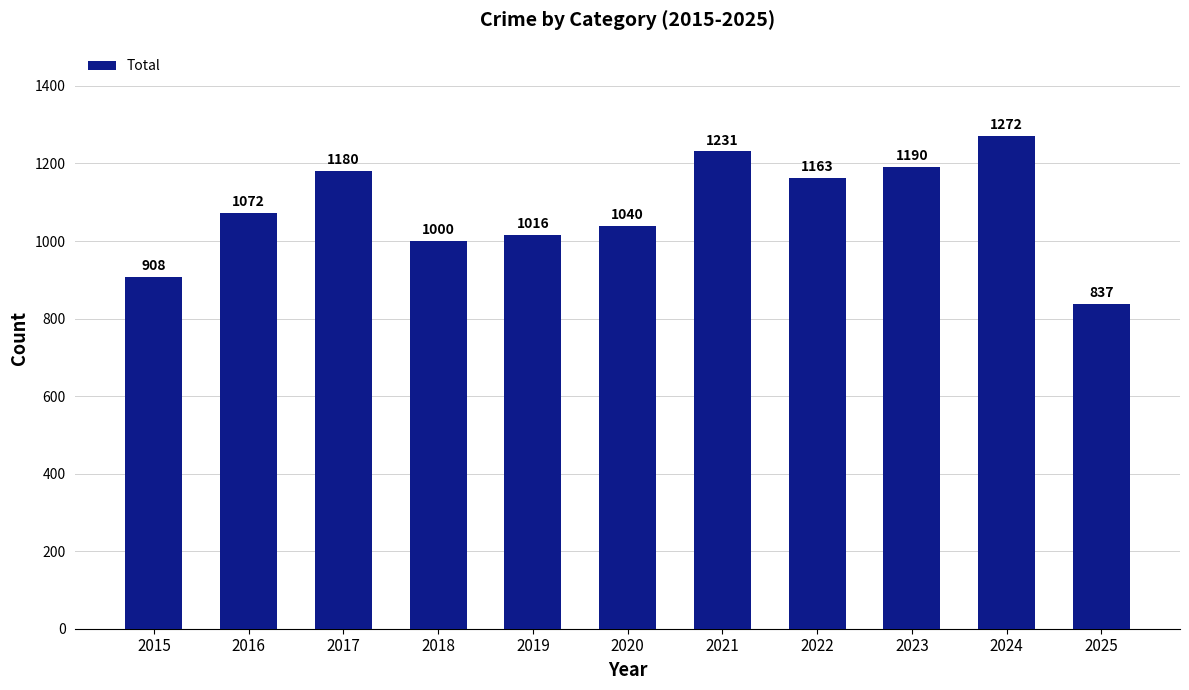

True or false: the data shows 1163 at 2022.

True